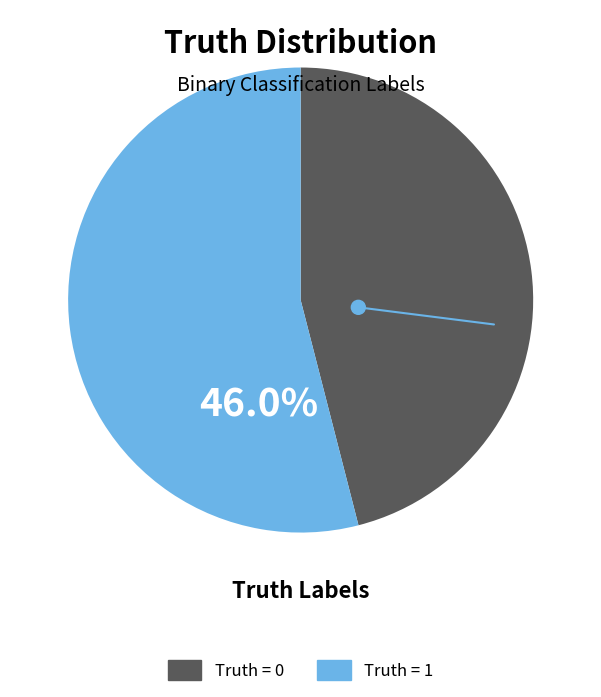

What percentage is the Truth=1 slice, to the nearest percent?

54%